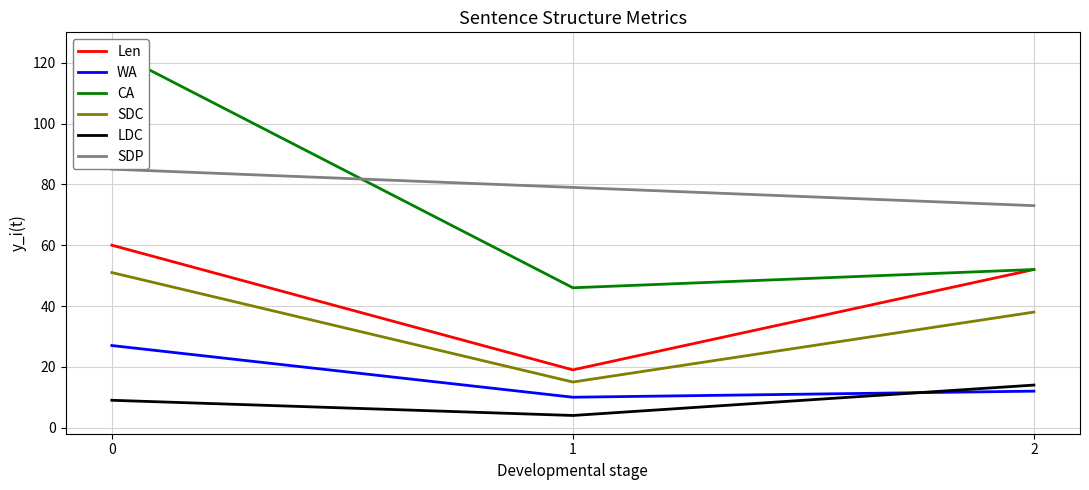

True or false: CA has a value of 46 at 1.

True